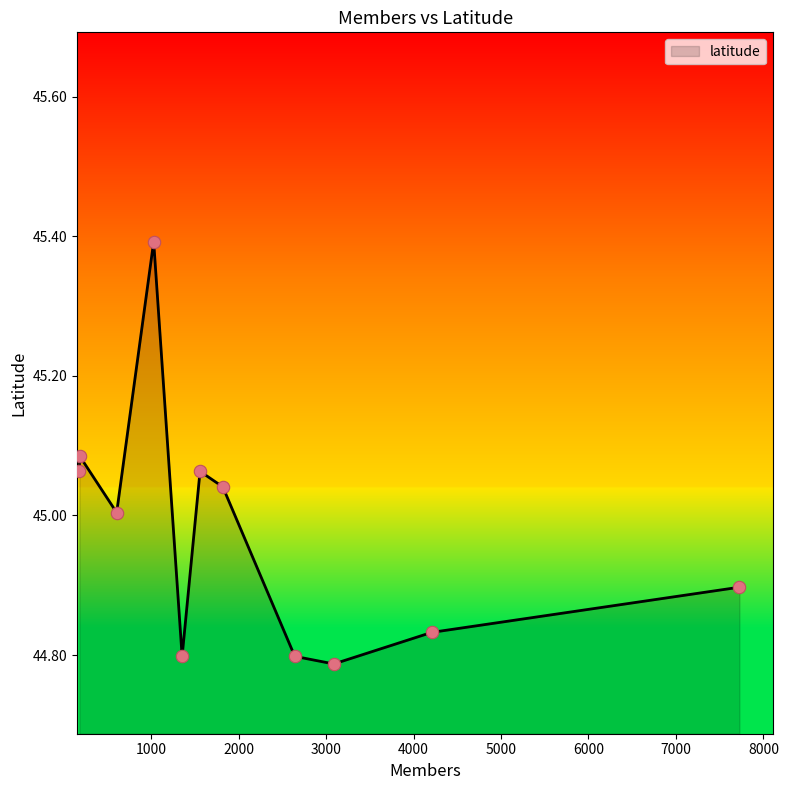

What is the maximum value shown in the chart?

45.4